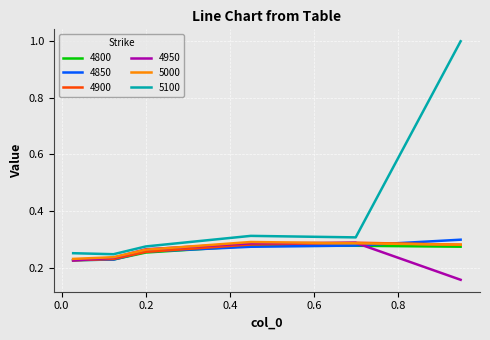

What is the sum of all 4900 values?

1.6